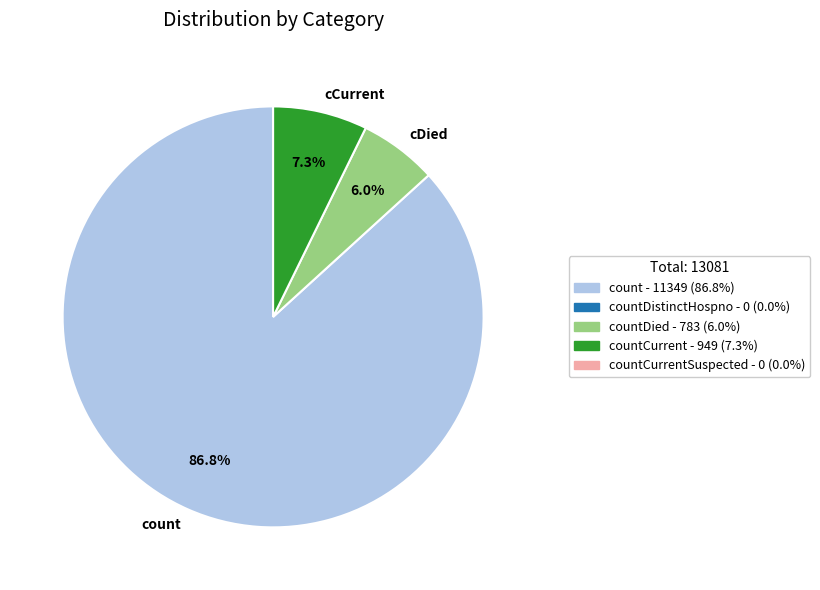

Do count and cCurrent together represent more than half of the pie?

Yes